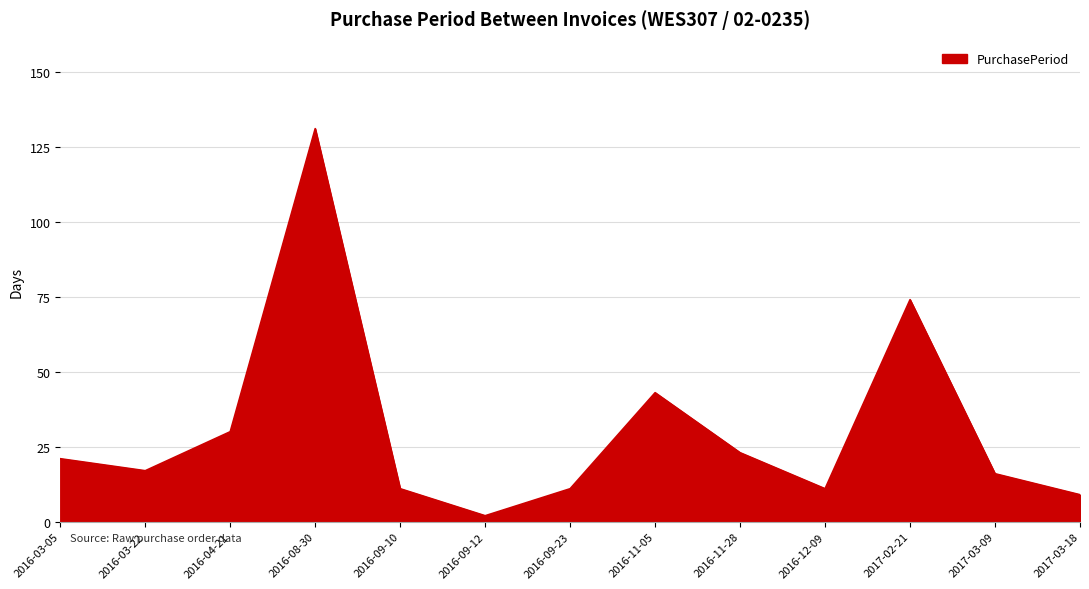

The value at 2016-09-12 is 2. True or false?

True